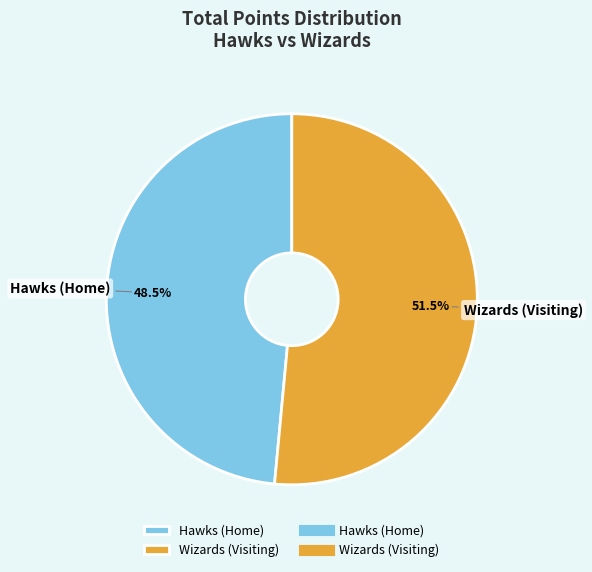

Rank the categories by value from lowest to highest.

Hawks (Home), Wizards (Visiting)